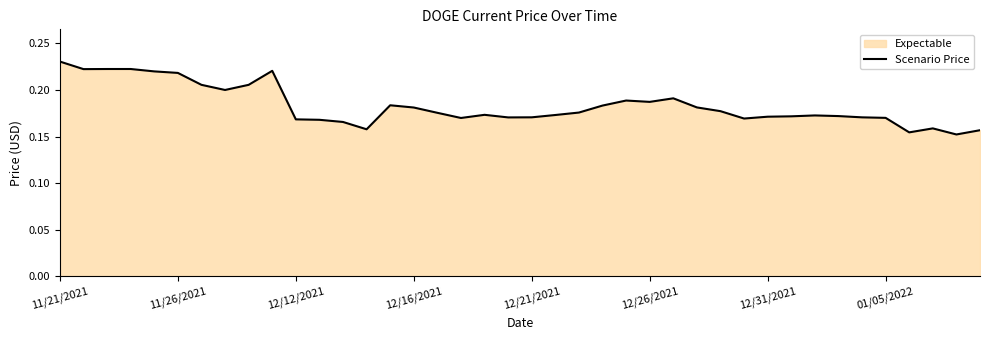

How many points are higher than both their immediate neighbors (excluding endpoints)?

8